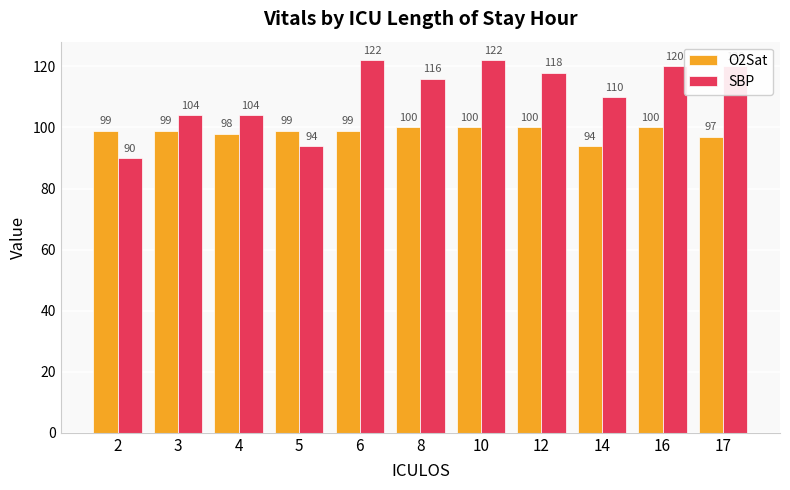

Reading left to right, extract all data points from this chart.

O2Sat: 2=99	3=99	4=98	5=99	6=99	8=100	10=100	12=100	14=94	16=100	17=97
SBP: 2=90	3=104	4=104	5=94	6=122	8=116	10=122	12=118	14=110	16=120	17=120